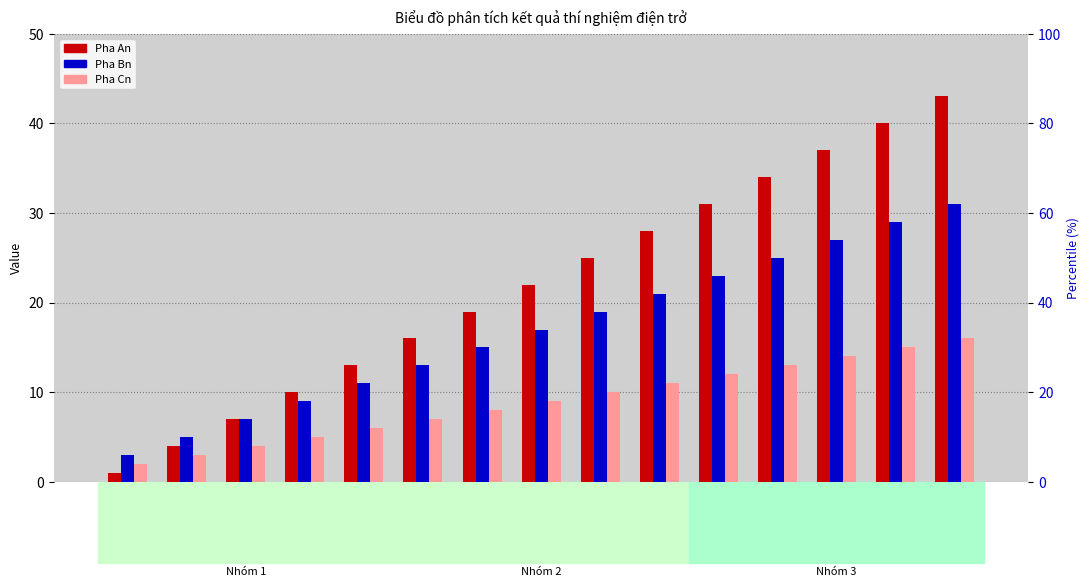

Does the chart contain any negative values?

No